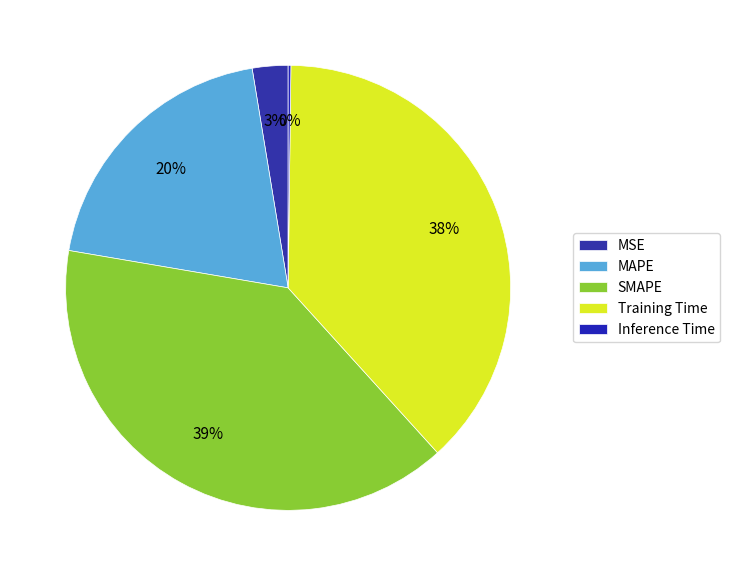

How many segments does this pie chart have?

5